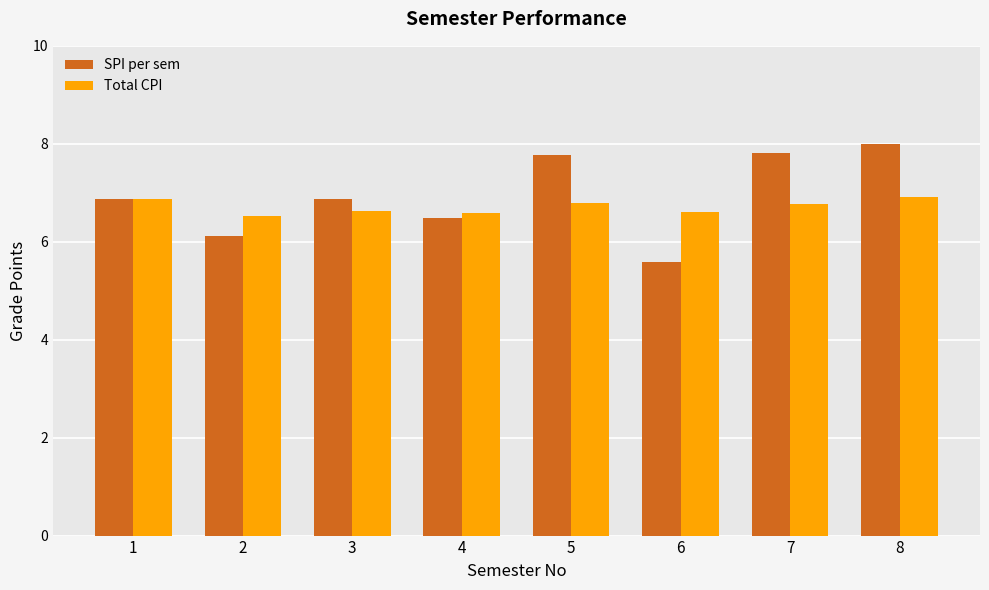

What is the total value across all series at 7?

14.6